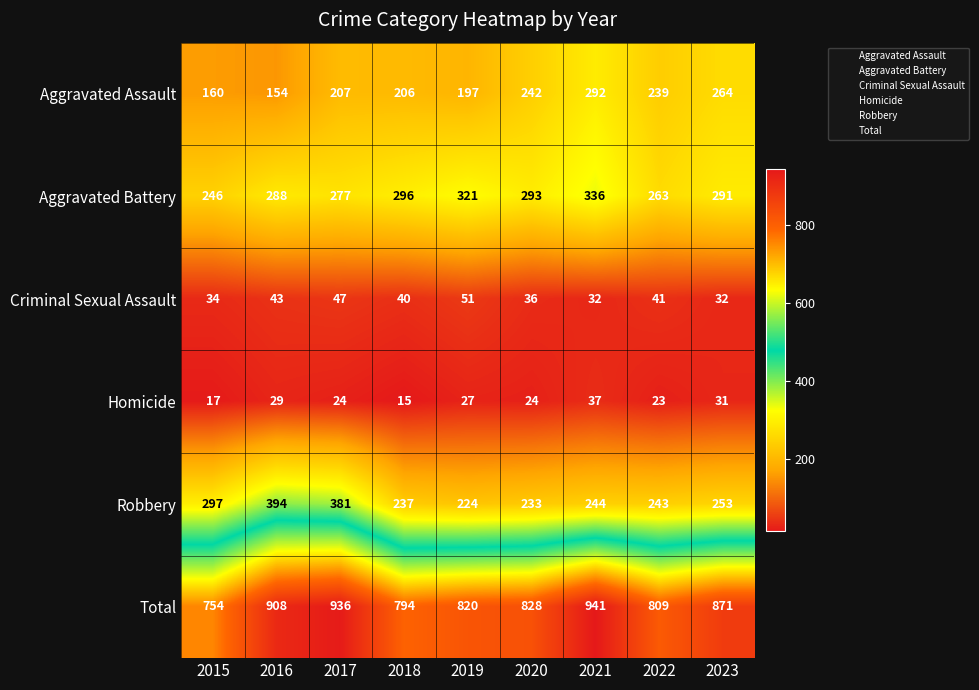

What is the difference between the second highest and second lowest values in the Criminal Sexual Assault series?

15